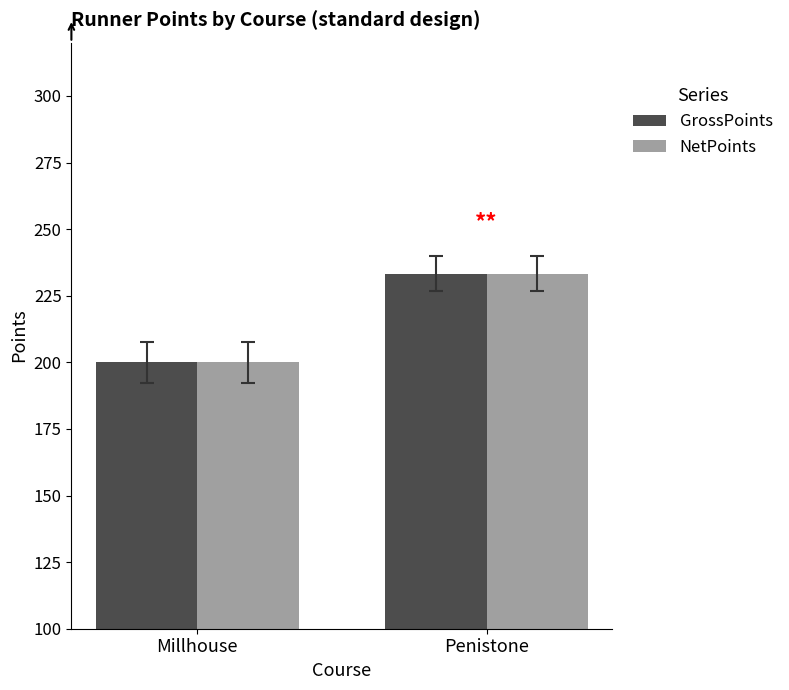

How many bars are there in each group?

2